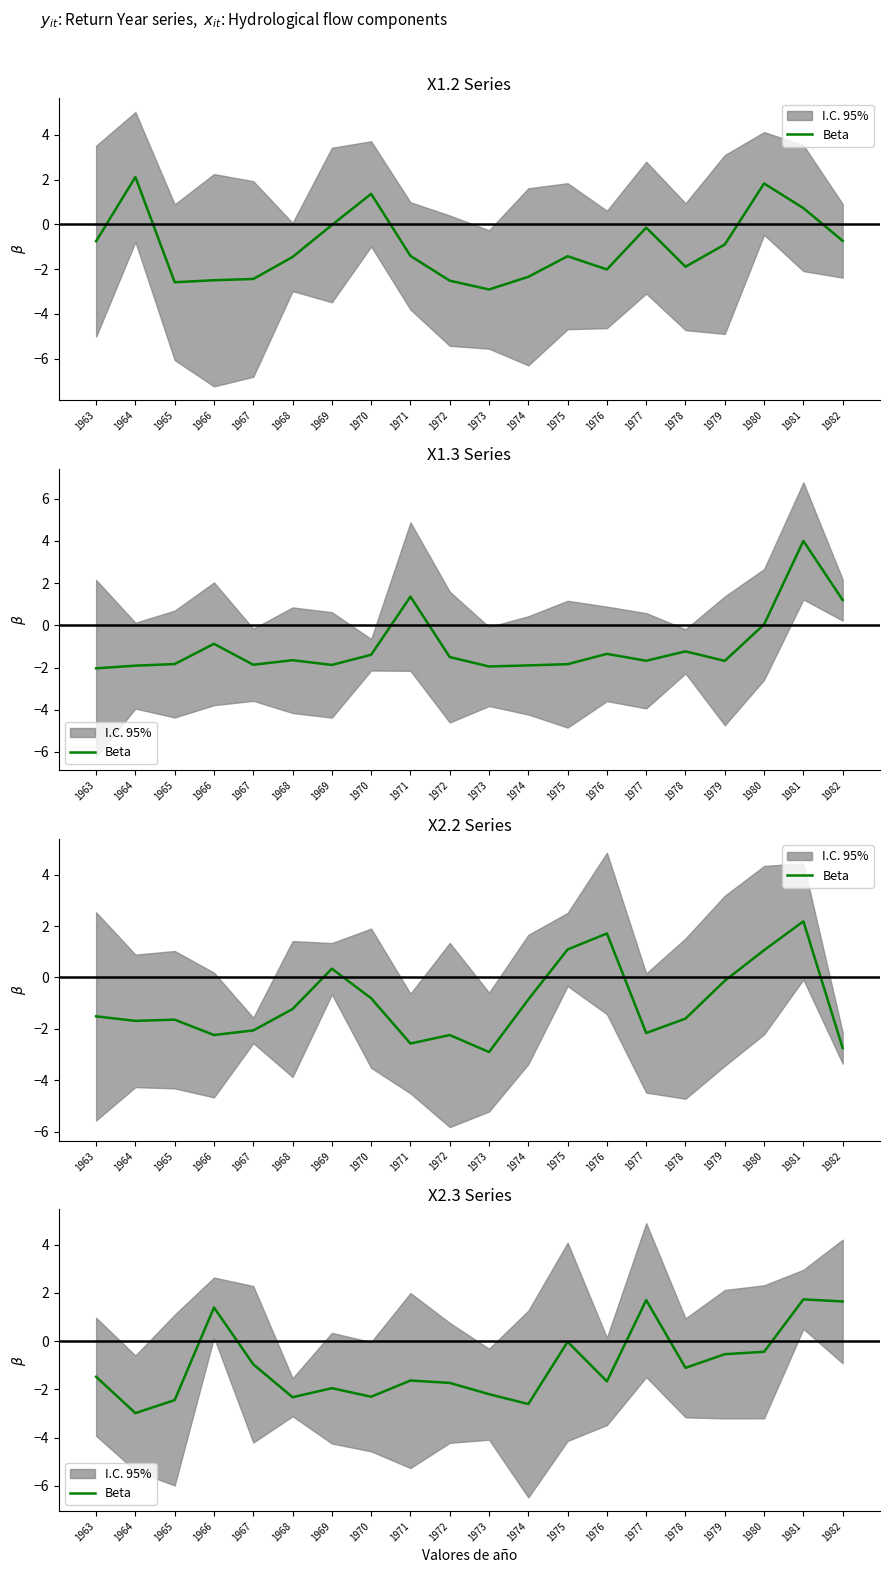

List the labels in order of value, smallest first.

1964, 1974, 1965, 1968, 1970, 1973, 1969, 1972, 1976, 1971, 1963, 1978, 1967, 1979, 1980, 1975, 1966, 1982, 1977, 1981